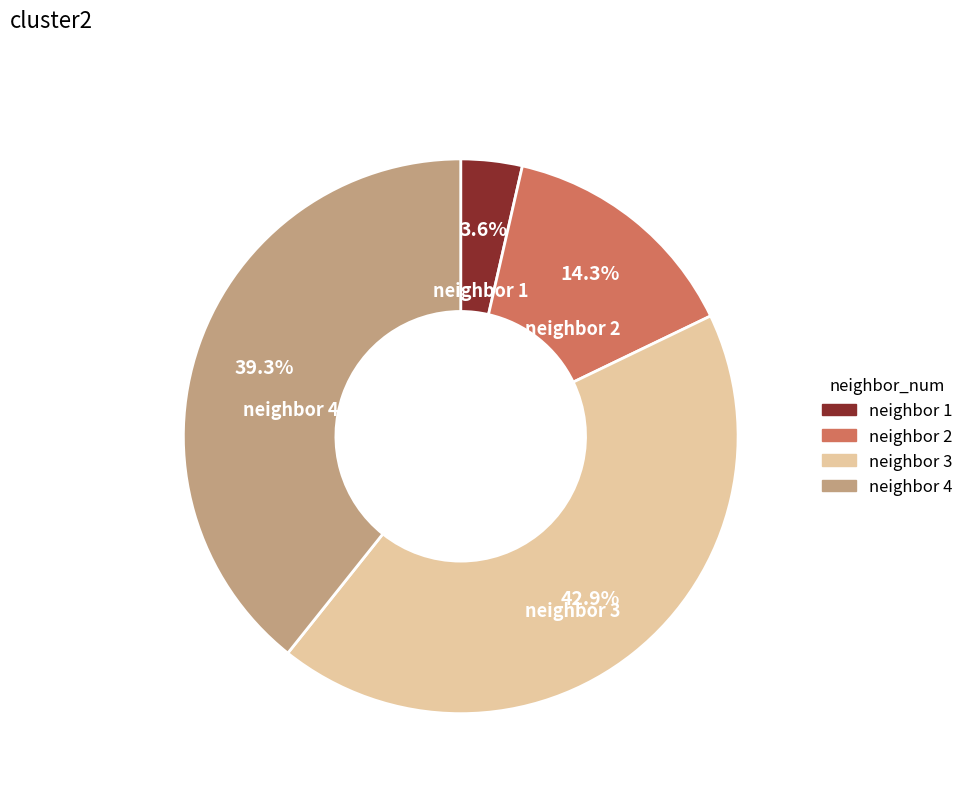

True or false: neighbor 3 accounts for 28% of the total.

False